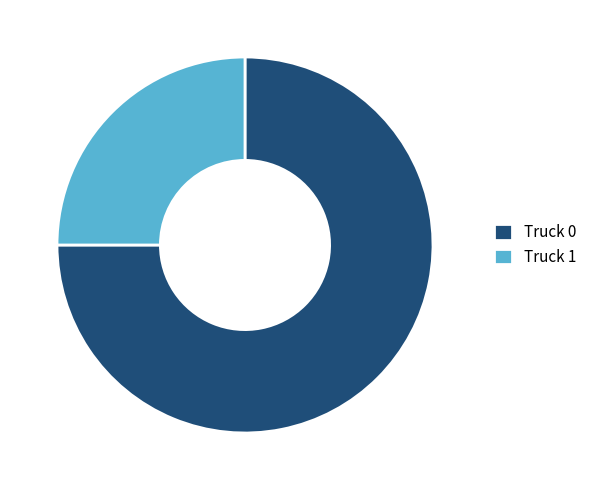

Do Truck 0 and Truck 1 together represent more than half of the pie?

Yes